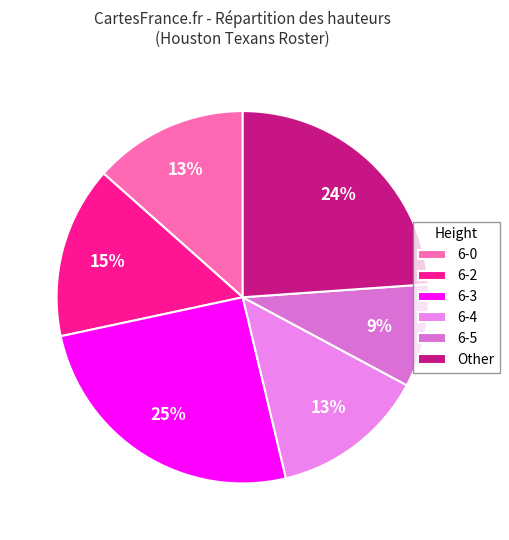

To the nearest percent, what percentage of the pie is 6-2?

15%